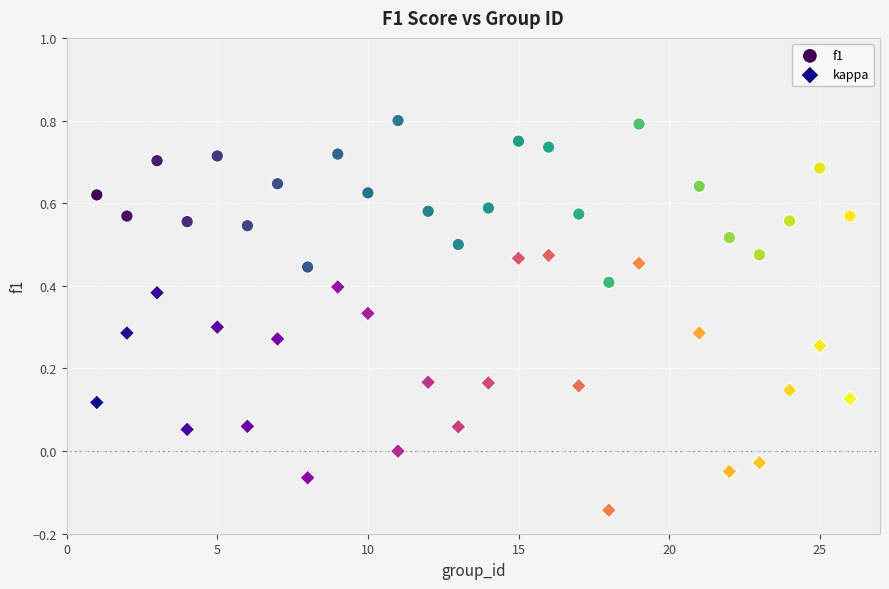

What is the X range (max minus min) for the scatter plot?

25.0